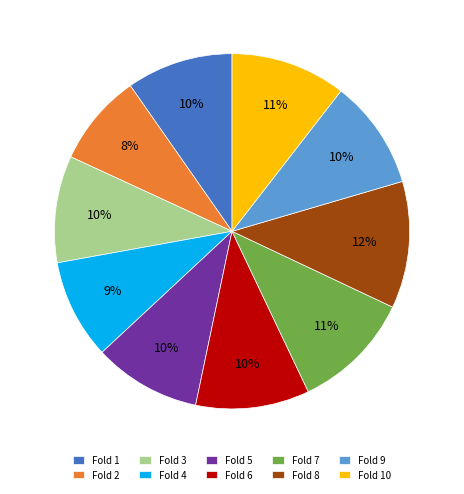

What percentage is the Fold 3 slice, to the nearest percent?

10%